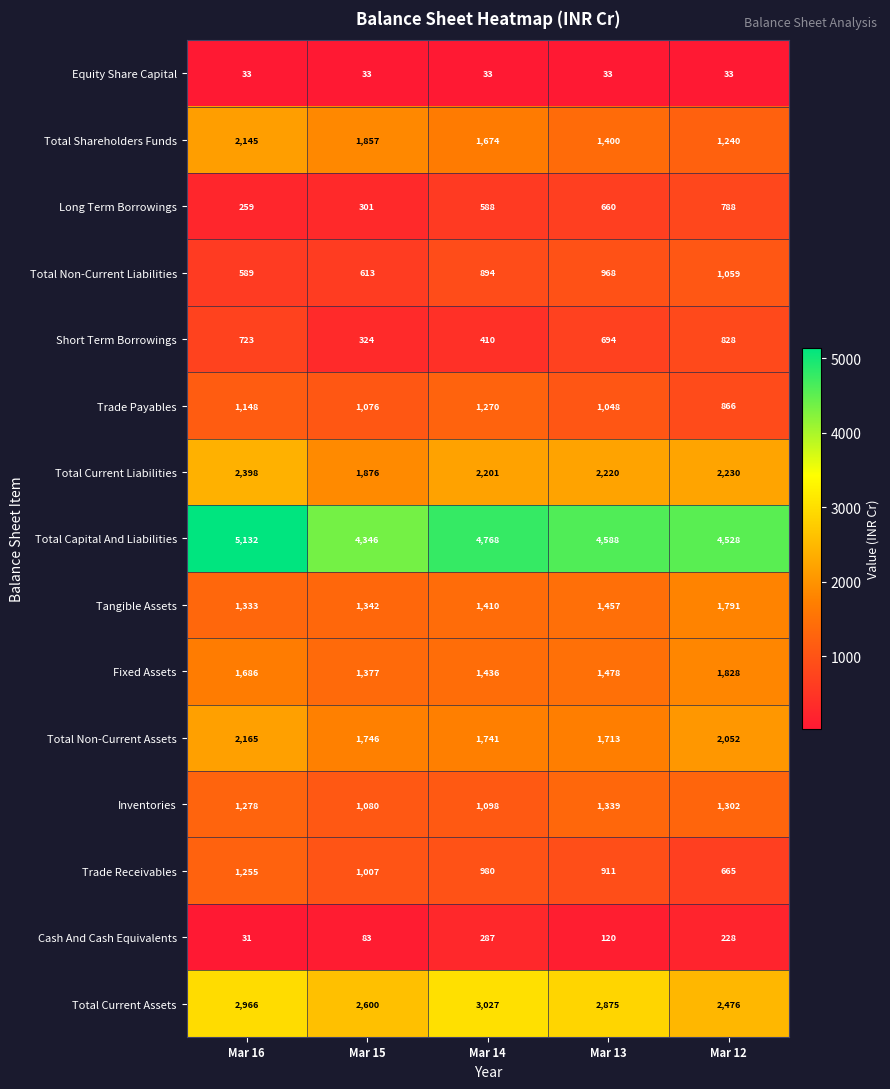

True or false: Total Non-Current Assets has a value of 1166 at Mar 15.

False